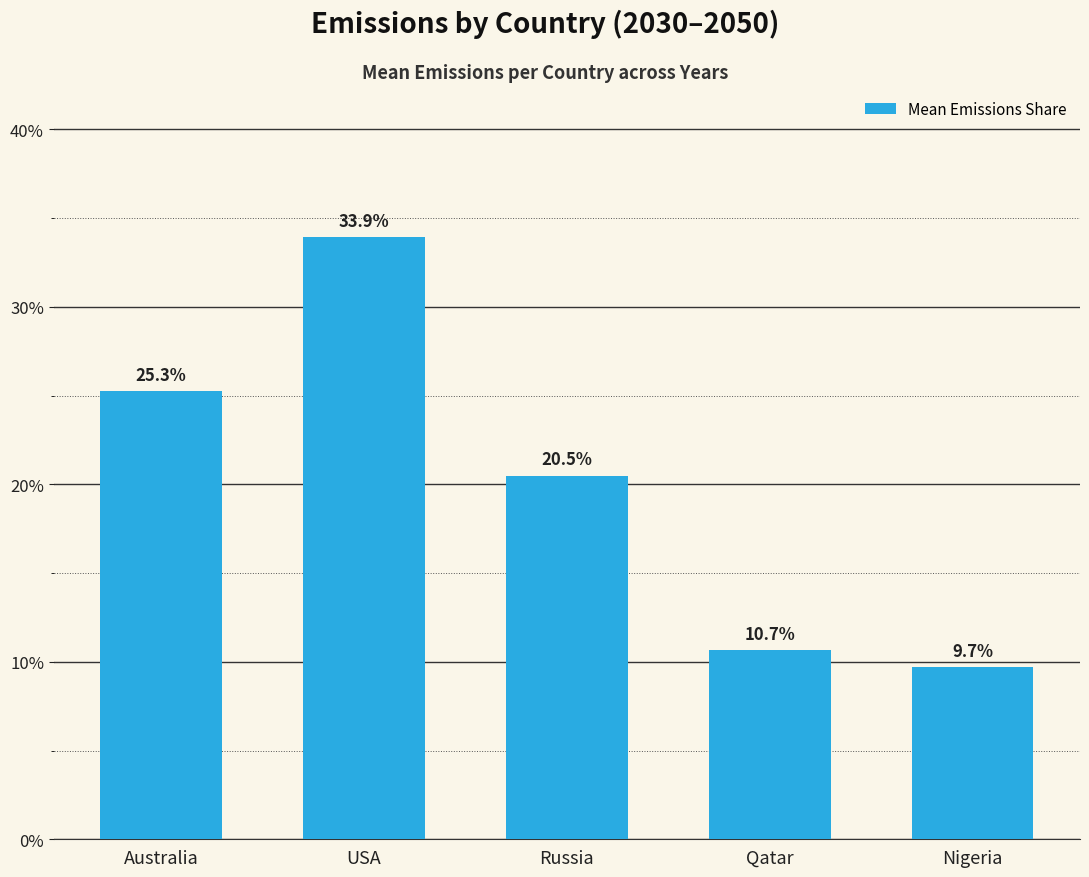

How many categories are shown in the chart?

5